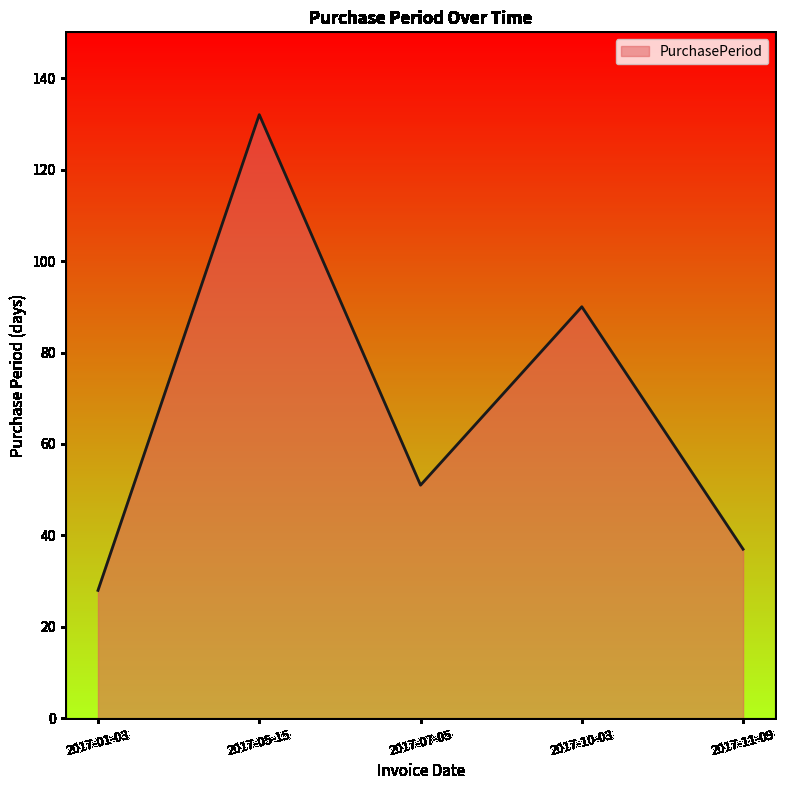

What is the maximum value shown in the chart?

132